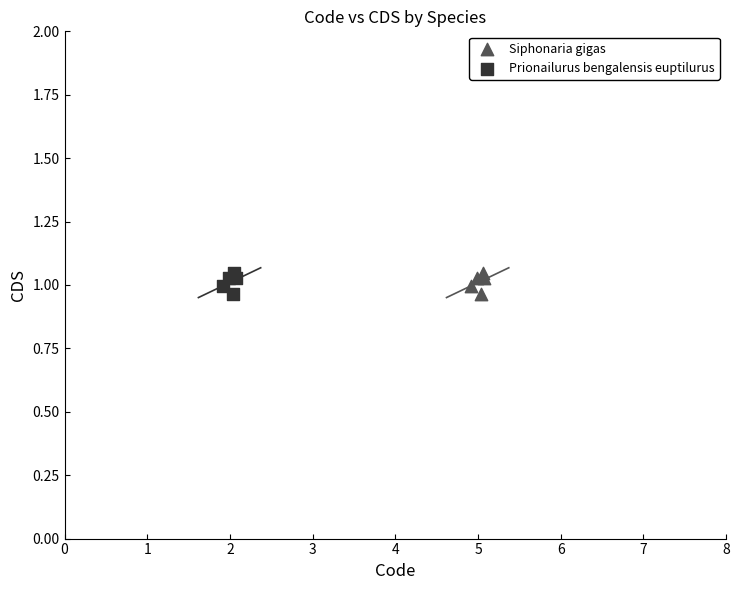

What are all the series names shown in the legend?

Siphonaria gigas, Prionailurus bengalensis euptilurus